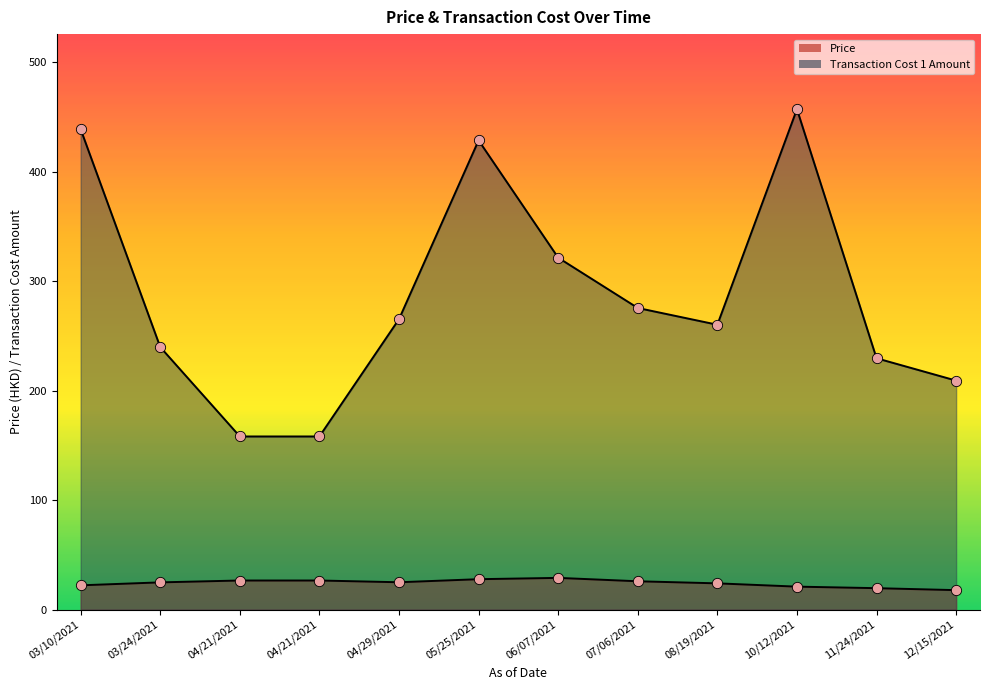

What are all the series names shown in the legend?

Price, Transaction Cost 1 Amount